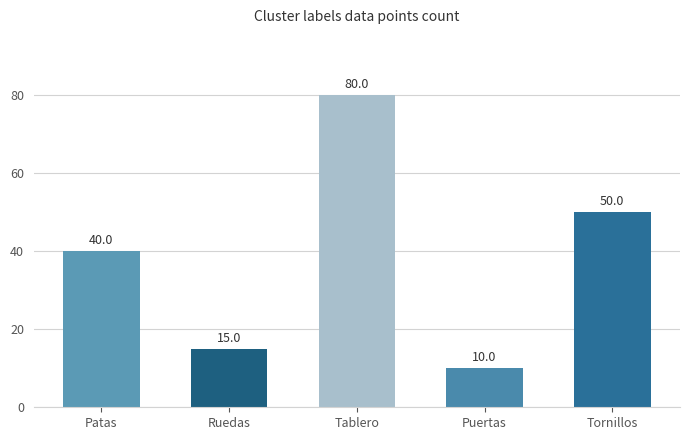

Is it true that the value at Tablero is 80?

True